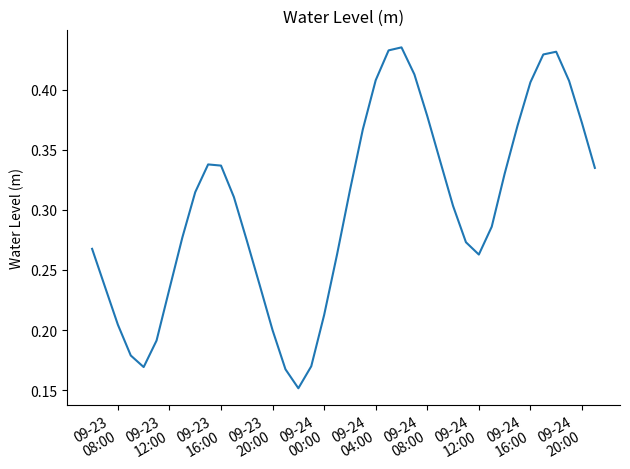

How many lines are shown in the chart?

1